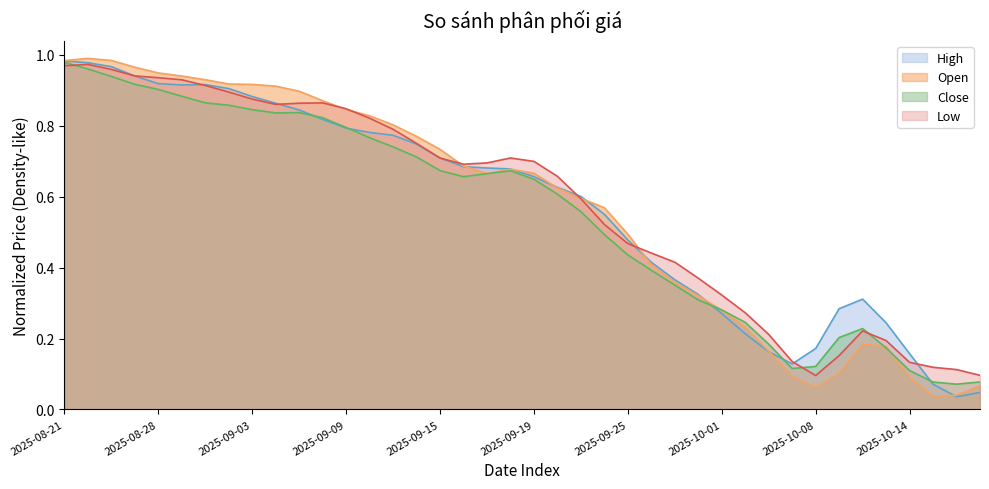

True or false: High and Close cross at least once.

True